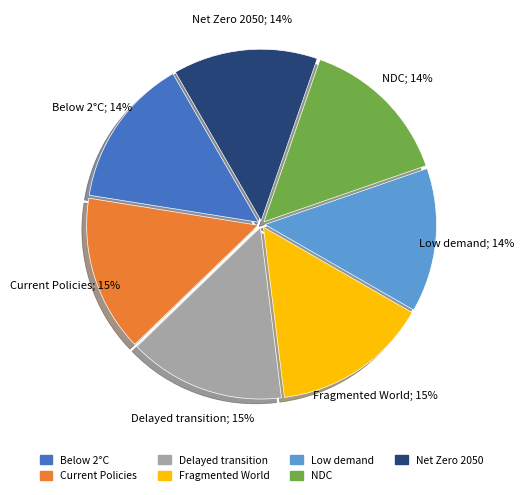

Is it true that Delayed transition is 29% of the pie?

False